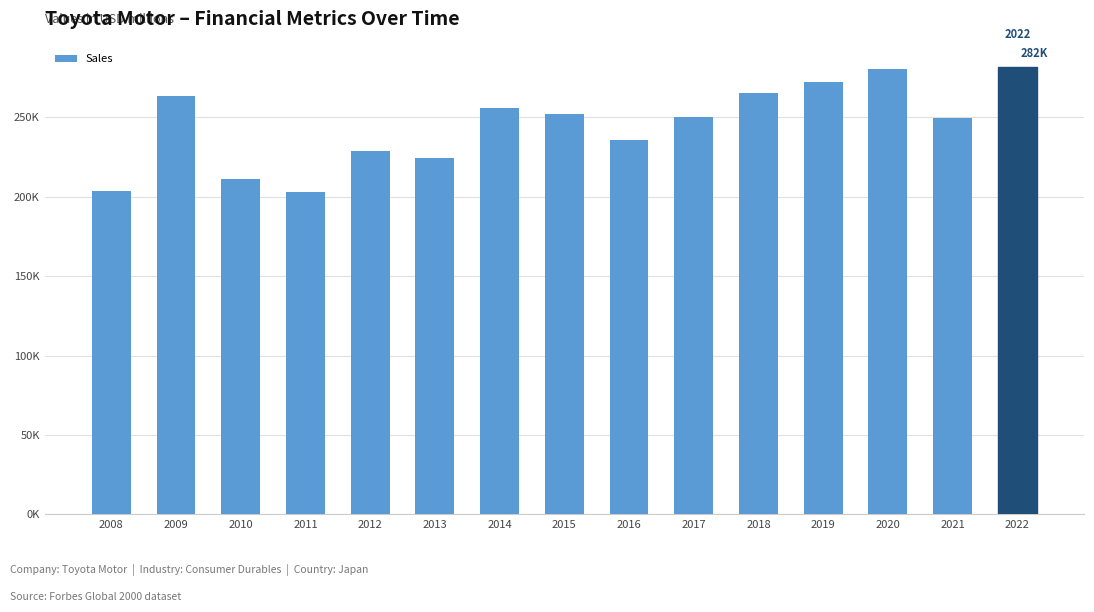

Does the chart contain any negative values?

No